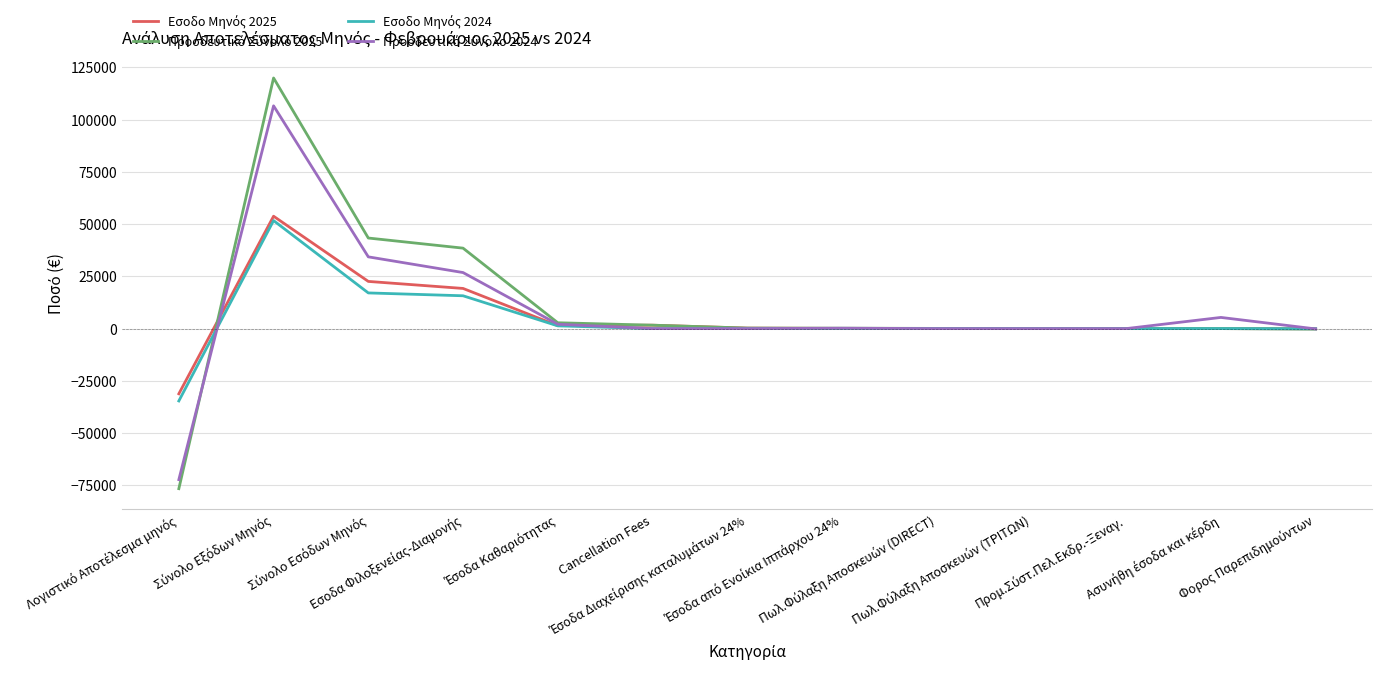

Which series ends up on top after the final intersection of Εσοδο Μηνός 2024 and Προοδευτικό Σύνολο 2024?

Εσοδο Μηνός 2024